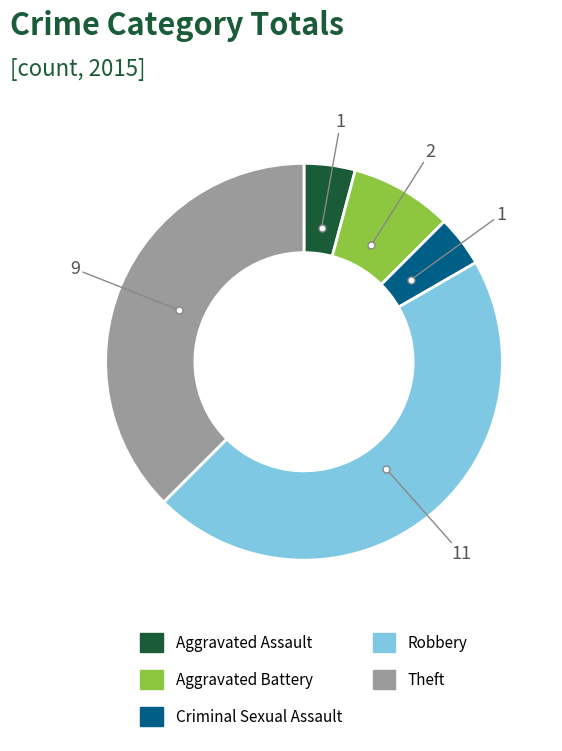

Does Aggravated Battery account for over 50% of the chart?

No